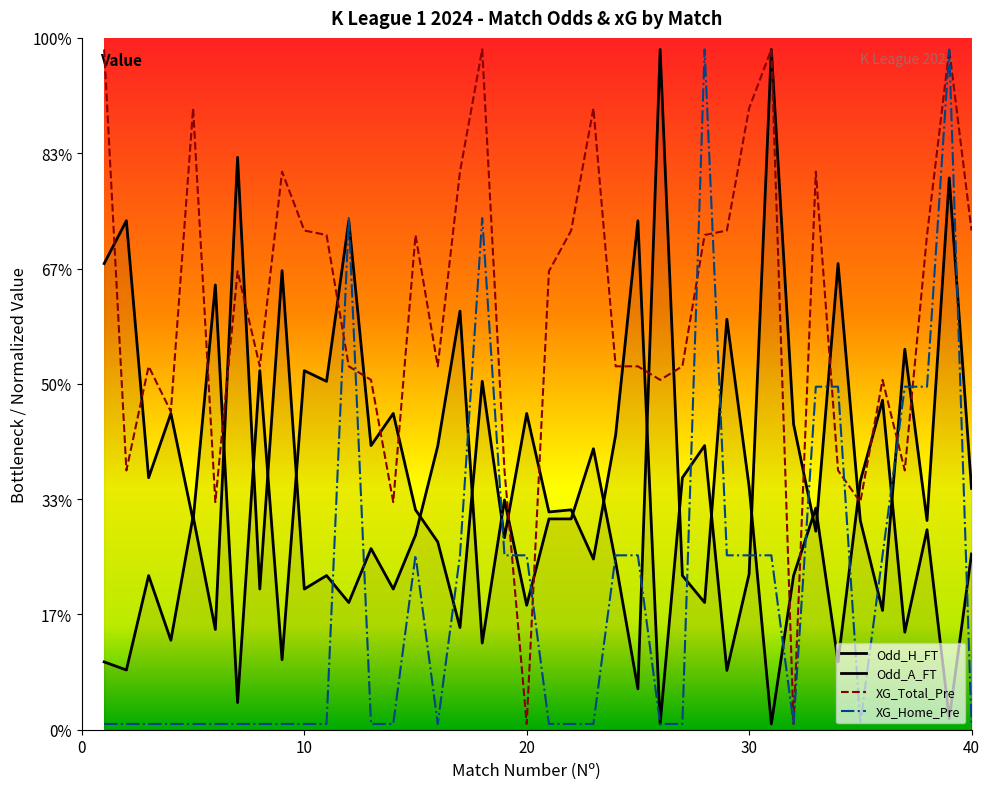

Rank the series by their maximum value, from highest to lowest.

XG_Home_Pre, XG_Total_Pre, Odd_H_FT, Odd_A_FT